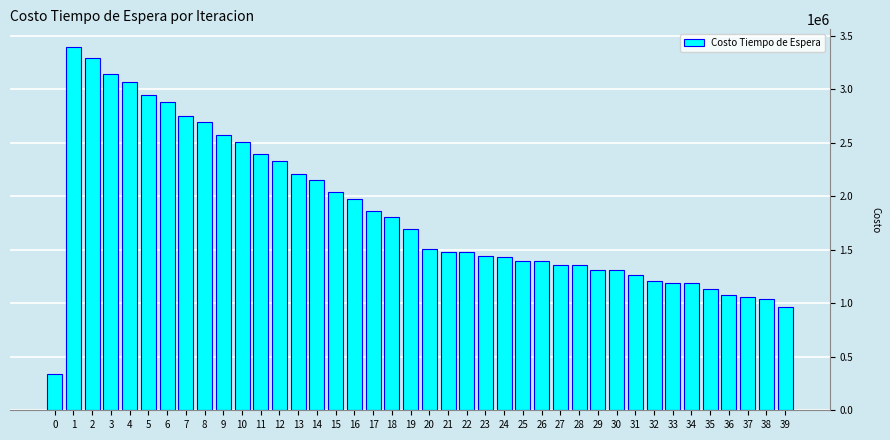

What is the smallest value displayed?

339229.7